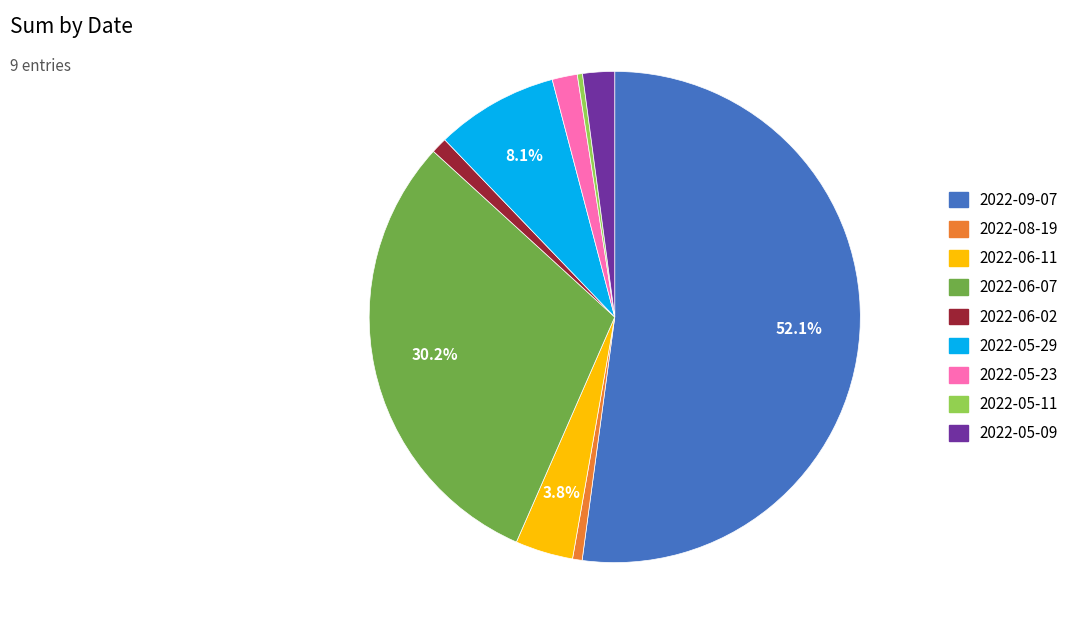

What is the ratio of the value at 2022-05-11 to the value at 2022-05-23?

0.2